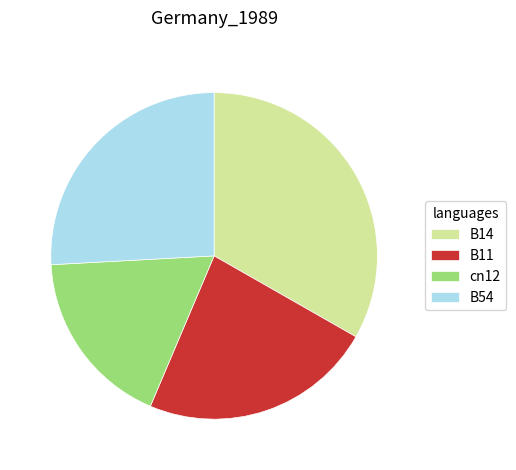

Does any single category account for the majority?

No